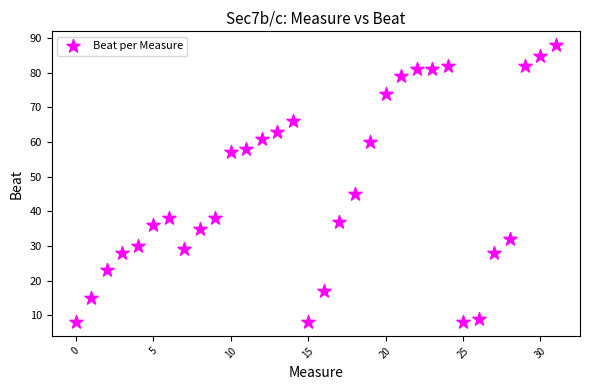

What Y value in the scatter plot is closest to 48?

45